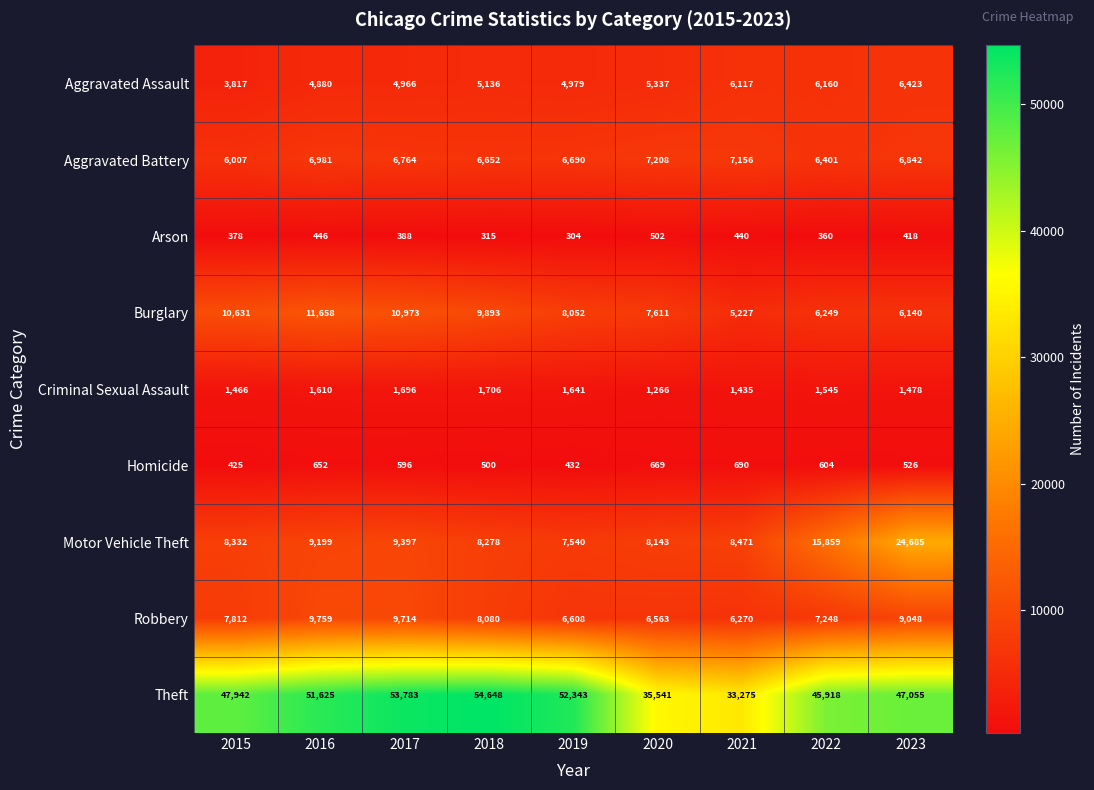

What is the average value of the Aggravated Battery series?

6745